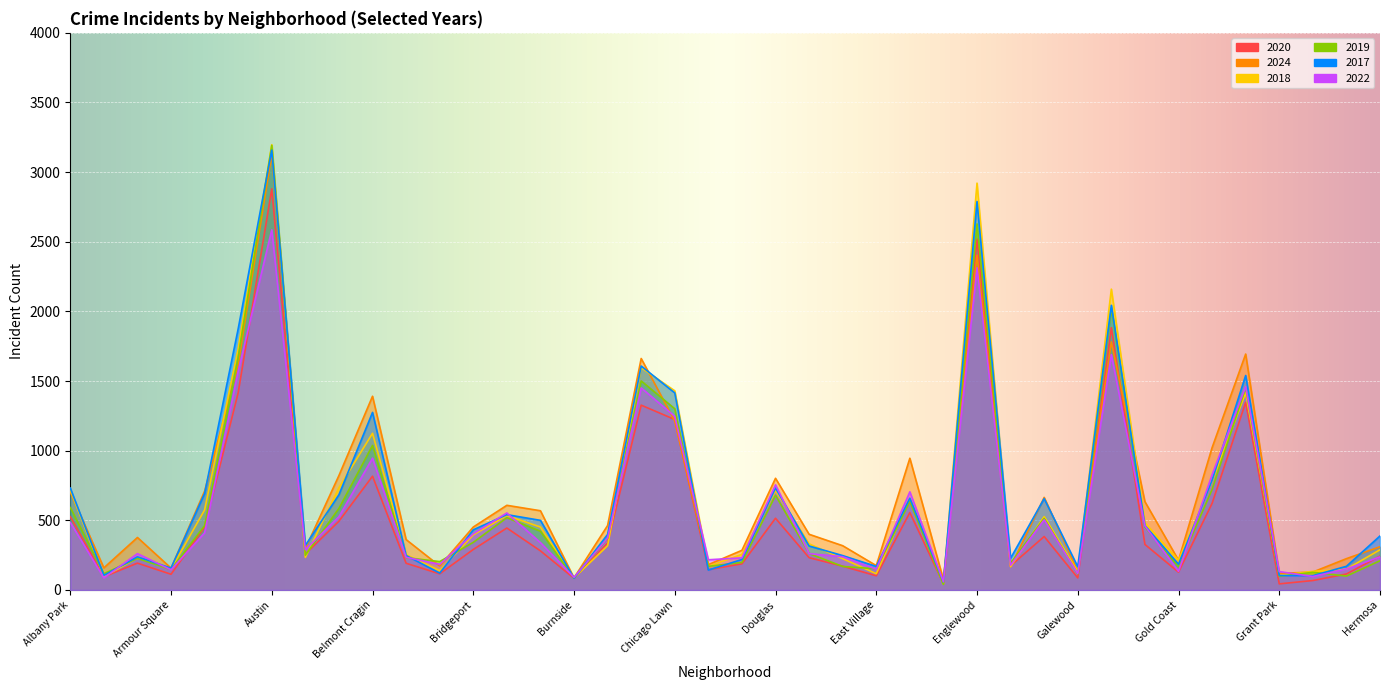

Which series has the widest spread of values?

2018